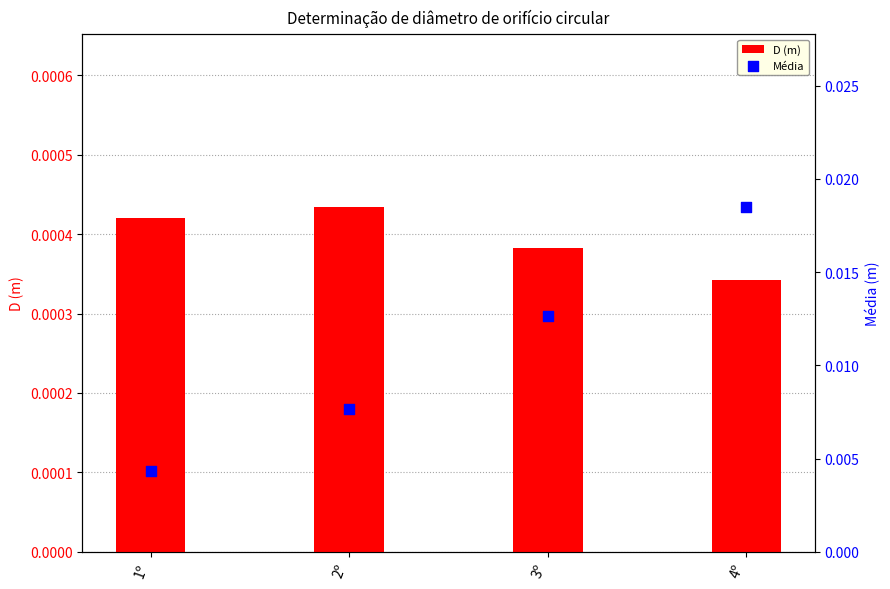

What are all the series names shown in the legend?

D (m), Média